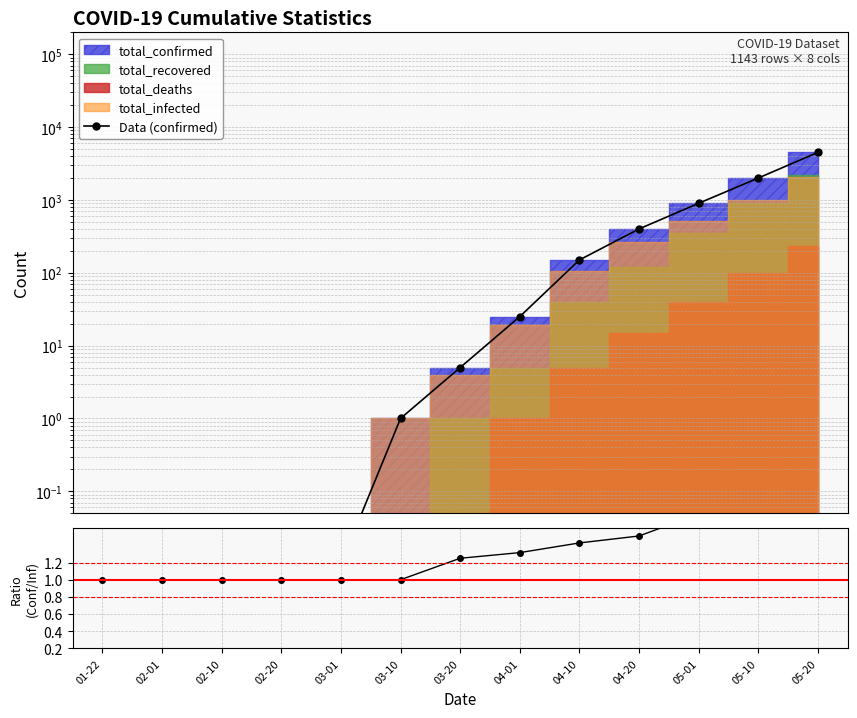

Is it true that Data (confirmed) equals 4500.0 at 05-20?

True